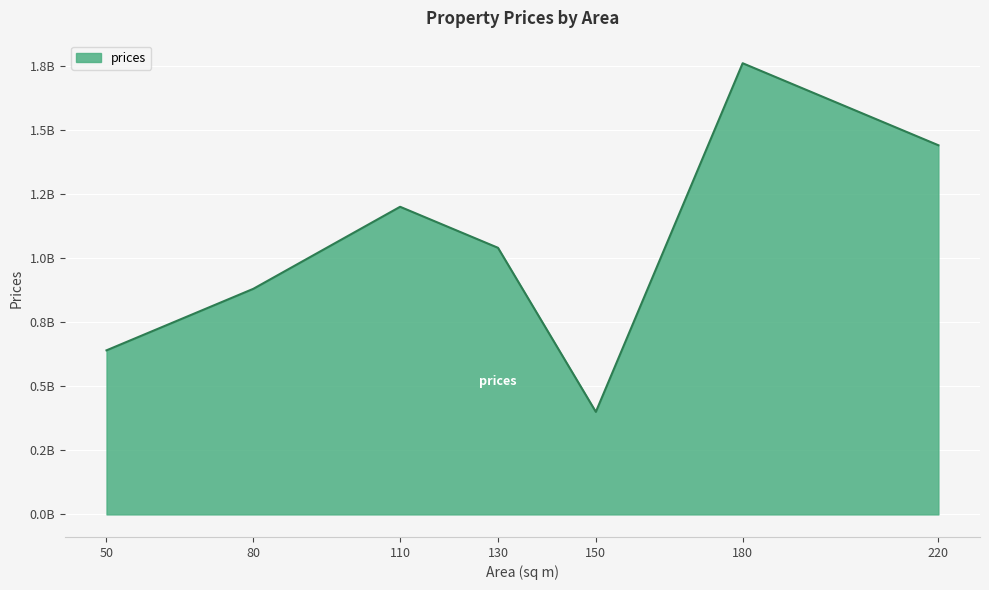

True or false: there are more than 1 points higher than both neighbors.

True